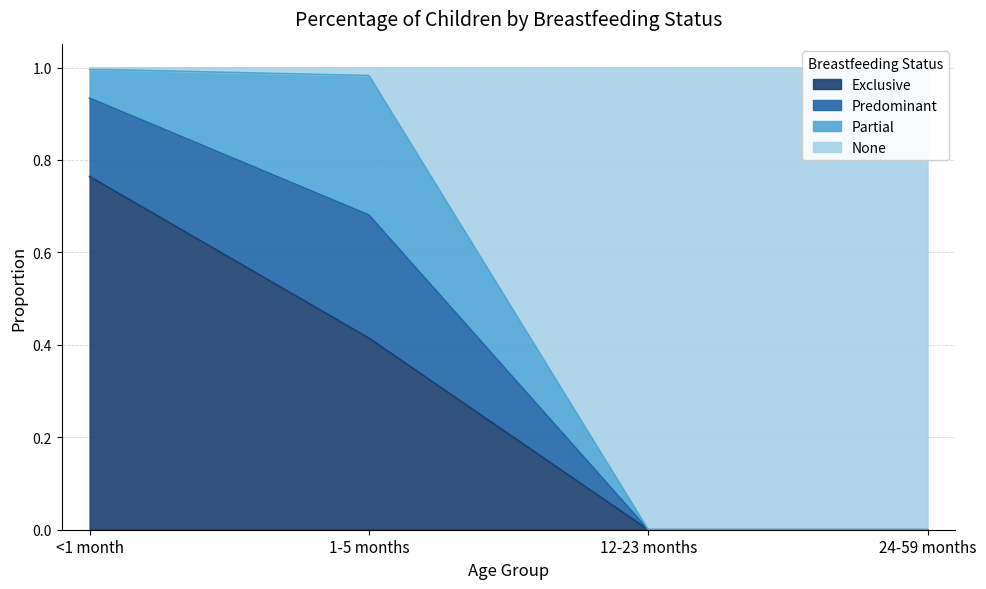

What is the label of the 1st point from the right?

24-59 months